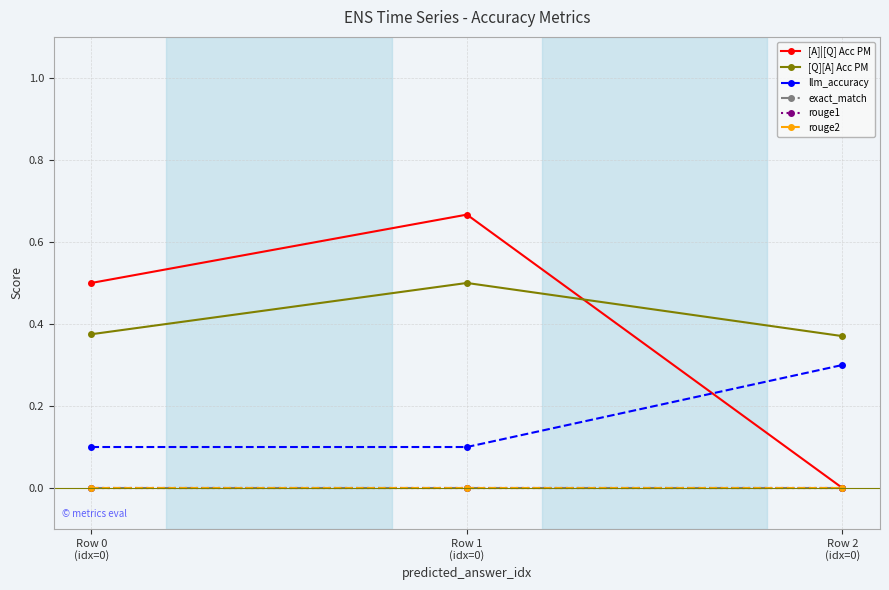

How many lines are shown in the chart?

6